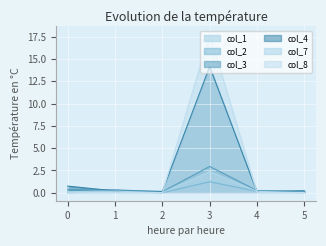

True or false: col_2 has a value of 0.5 at 3.

False